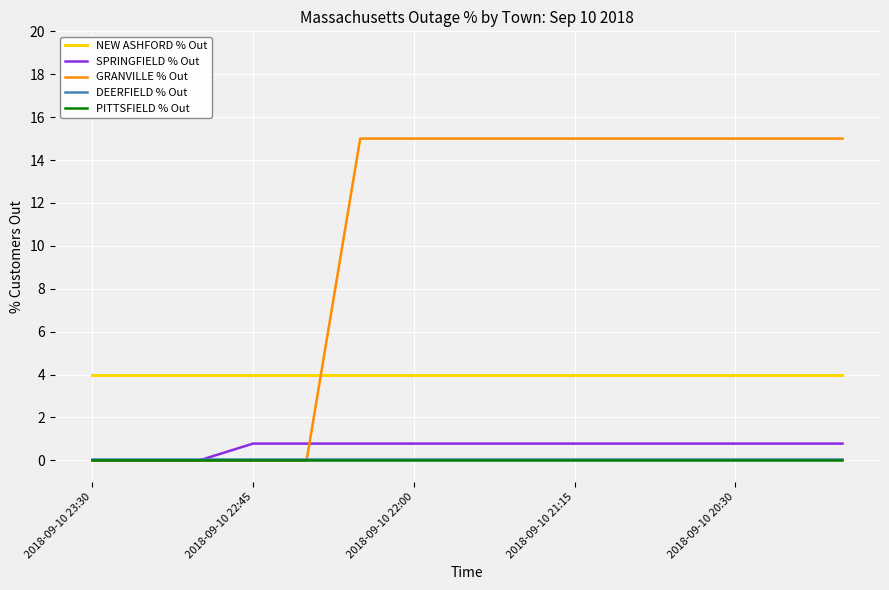

What is the maximum value for SPRINGFIELD % Out?

0.8